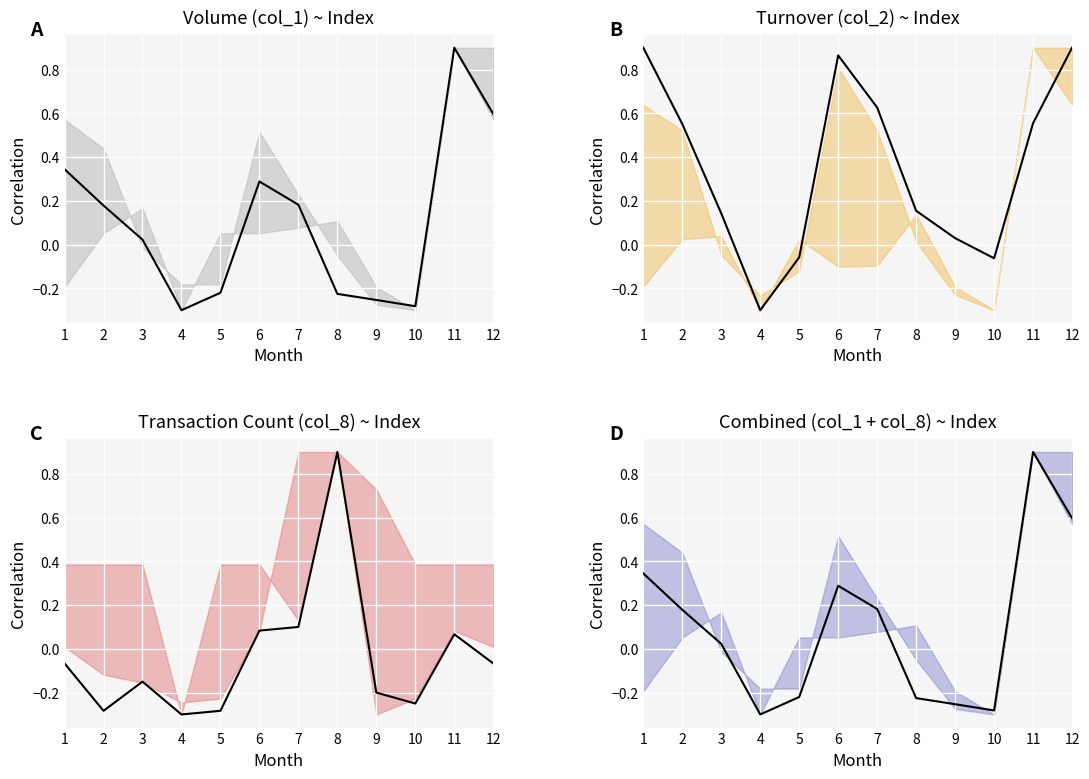

Reading left to right, list all the values displayed in this chart.

col_1 mean: 1=0.3	2=0.2	3=0.0	4=-0.3	5=-0.2	6=0.3	7=0.2	8=-0.2	9=-0.3	10=-0.3	11=0.9	12=0.6
col_2 mean: 1=0.9	2=0.6	3=0.1	4=-0.3	5=-0.1	6=0.9	7=0.6	8=0.2	9=0.0	10=-0.1	11=0.6	12=0.9
col_8 mean: 1=-0.1	2=-0.3	3=-0.1	4=-0.3	5=-0.3	6=0.1	7=0.1	8=0.9	9=-0.2	10=-0.2	11=0.1	12=-0.1
col_1 + col_8 mean: 1=0.3	2=0.2	3=0.0	4=-0.3	5=-0.2	6=0.3	7=0.2	8=-0.2	9=-0.3	10=-0.3	11=0.9	12=0.6